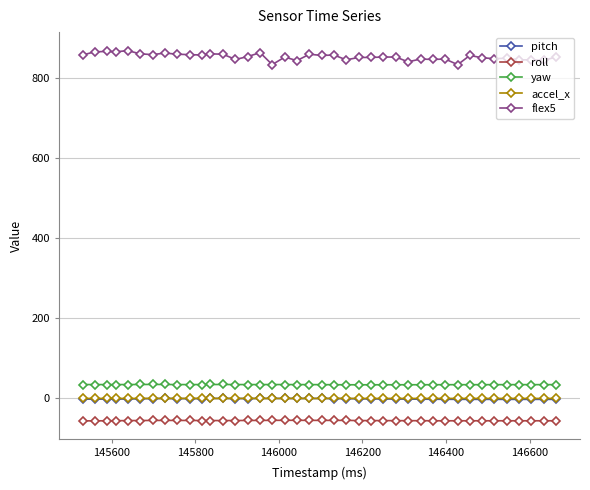

True or false: yaw has more than 0 points higher than both neighbors.

True